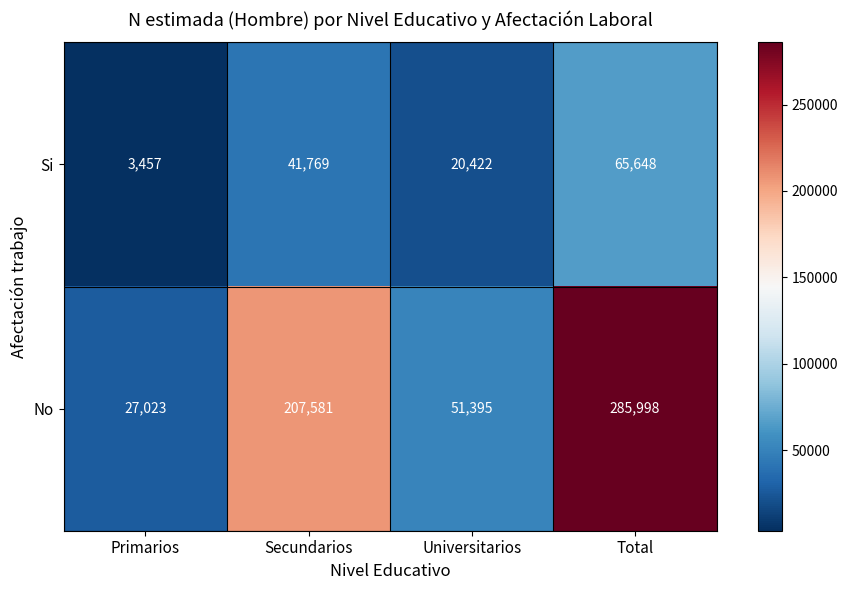

What is the maximum value for No?

285998